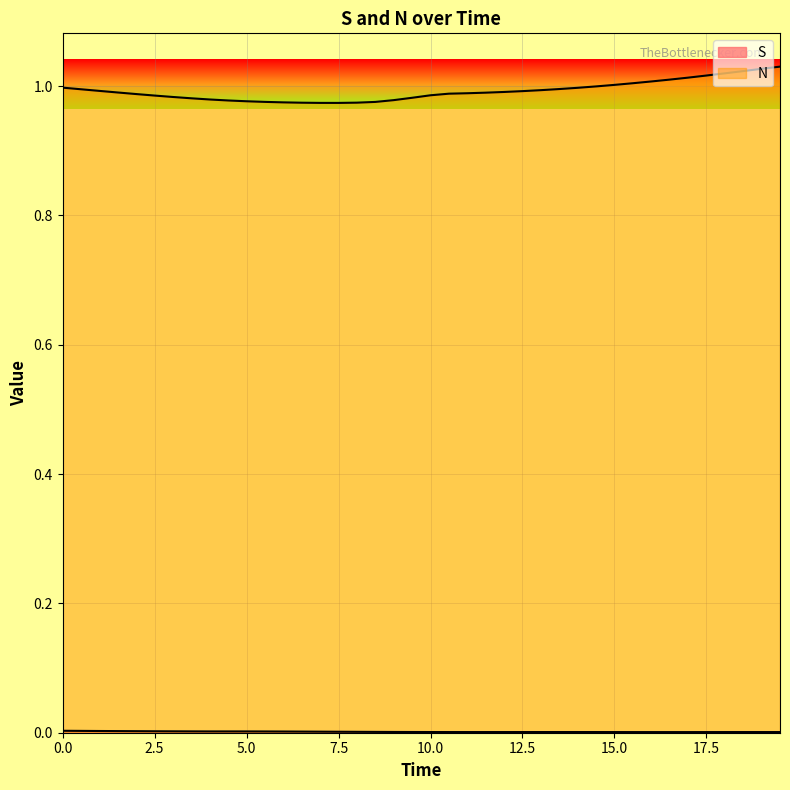

List the series in order of their overall mean, highest first.

N, S